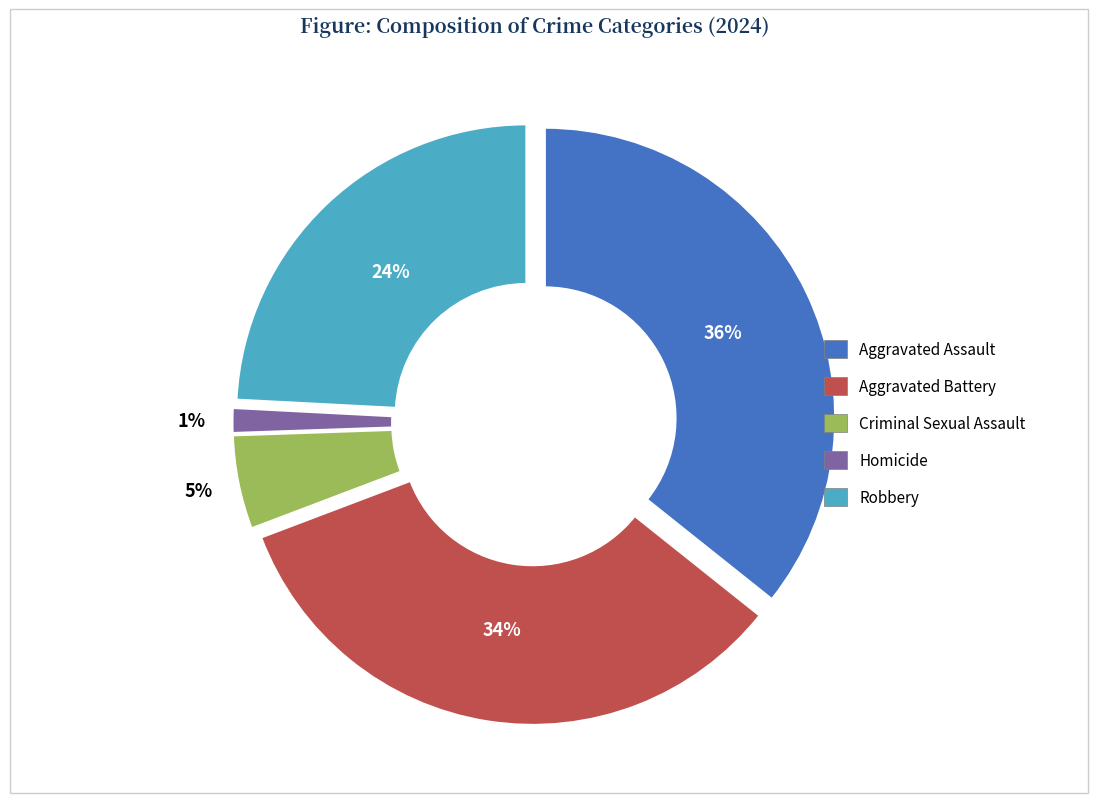

How many segments does this pie chart have?

5